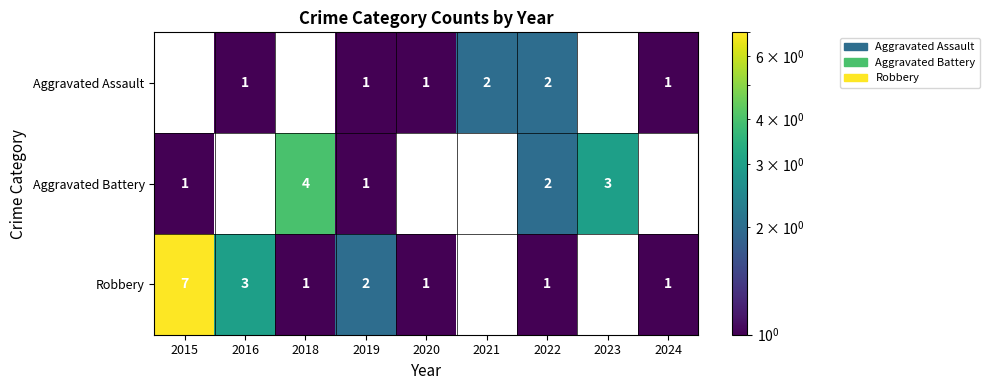

What is the smallest value displayed?

1.0